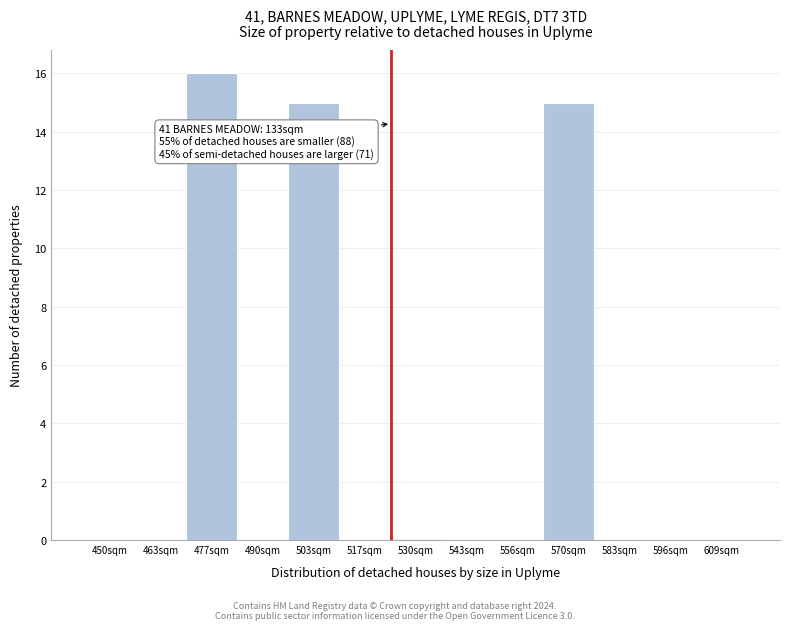

Reading left to right, extract all data points from this chart.

450sqm=0	463sqm=0	477sqm=16	490sqm=0	503sqm=15	517sqm=0	530sqm=0	543sqm=0	556sqm=0	570sqm=15	583sqm=0	596sqm=0	609sqm=0